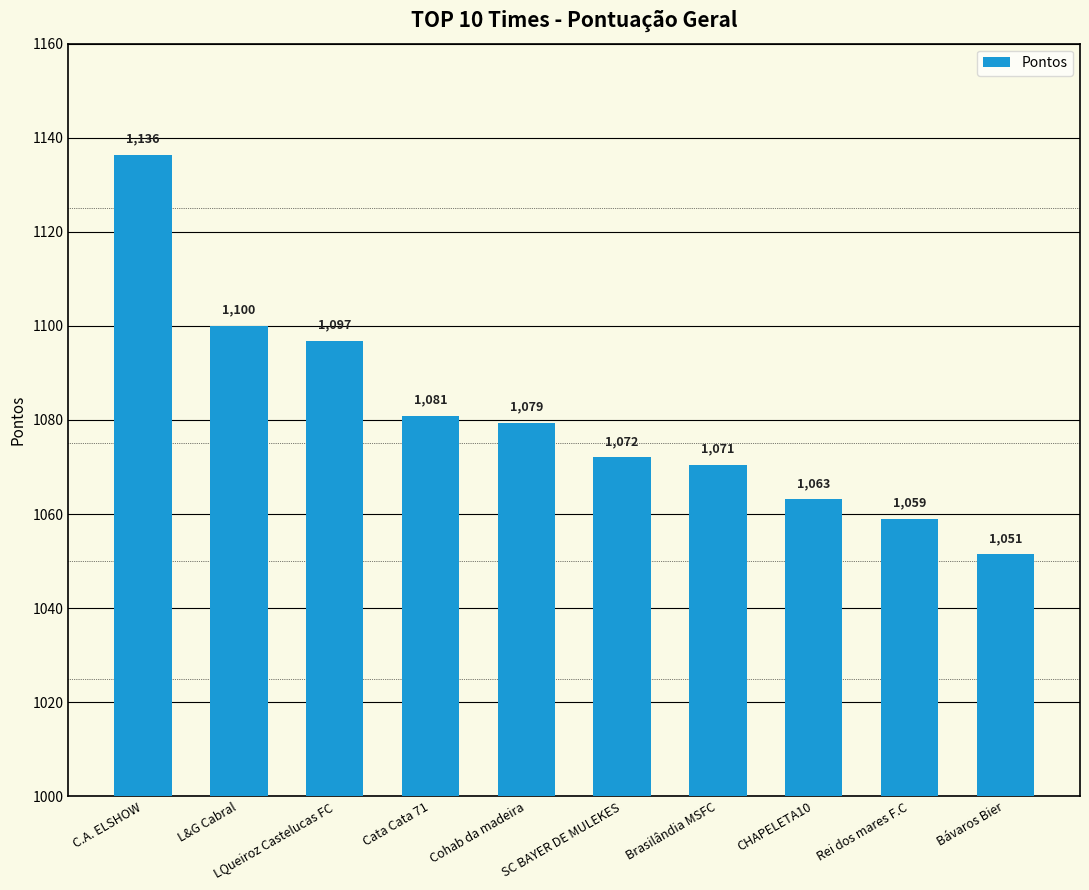

True or false: the data shows 1100.0 at L&G Cabral.

True